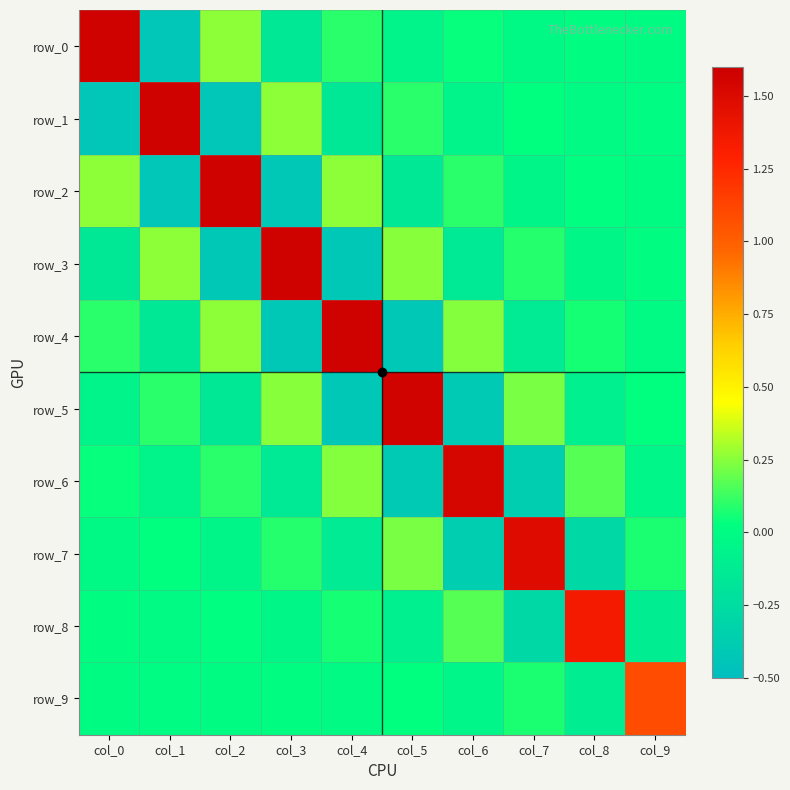

What is the sum of the row_6 values at col_0 and col_8?

0.2